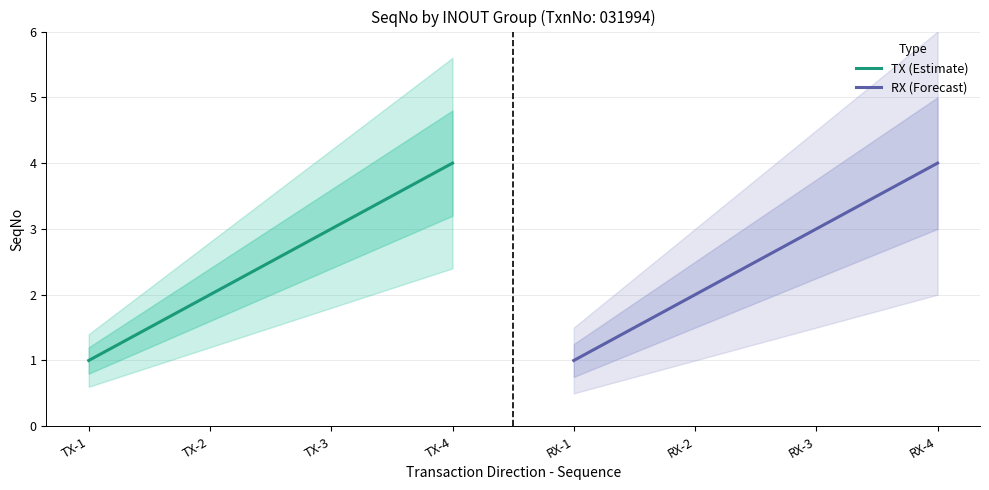

Where does the TX (Estimate) series first go above 3?

TX-4